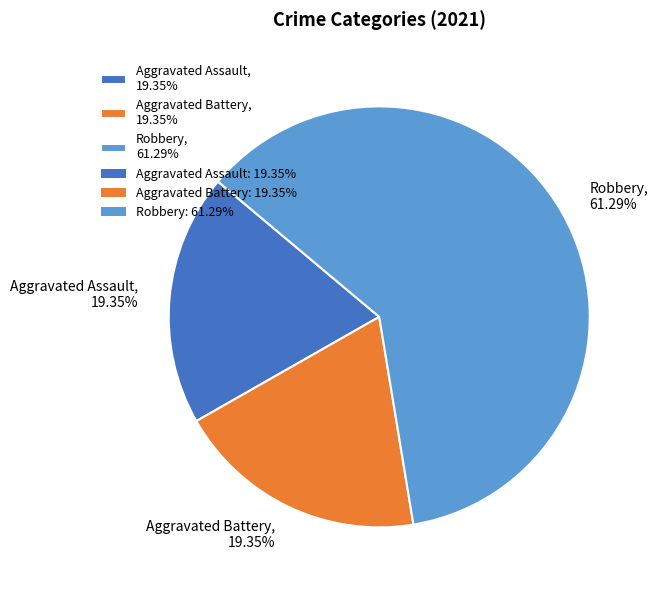

Between Robbery, 61.29% and Aggravated Assault, 19.35%, which is larger?

Robbery, 61.29%